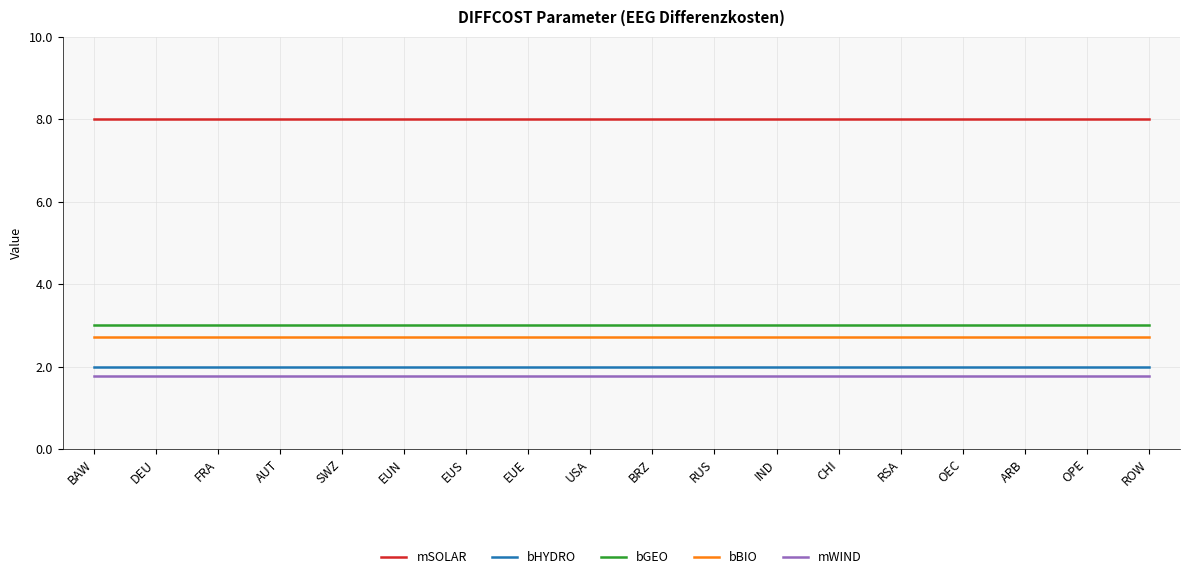

The value of bBIO at BAW is 2.7. True or false?

True